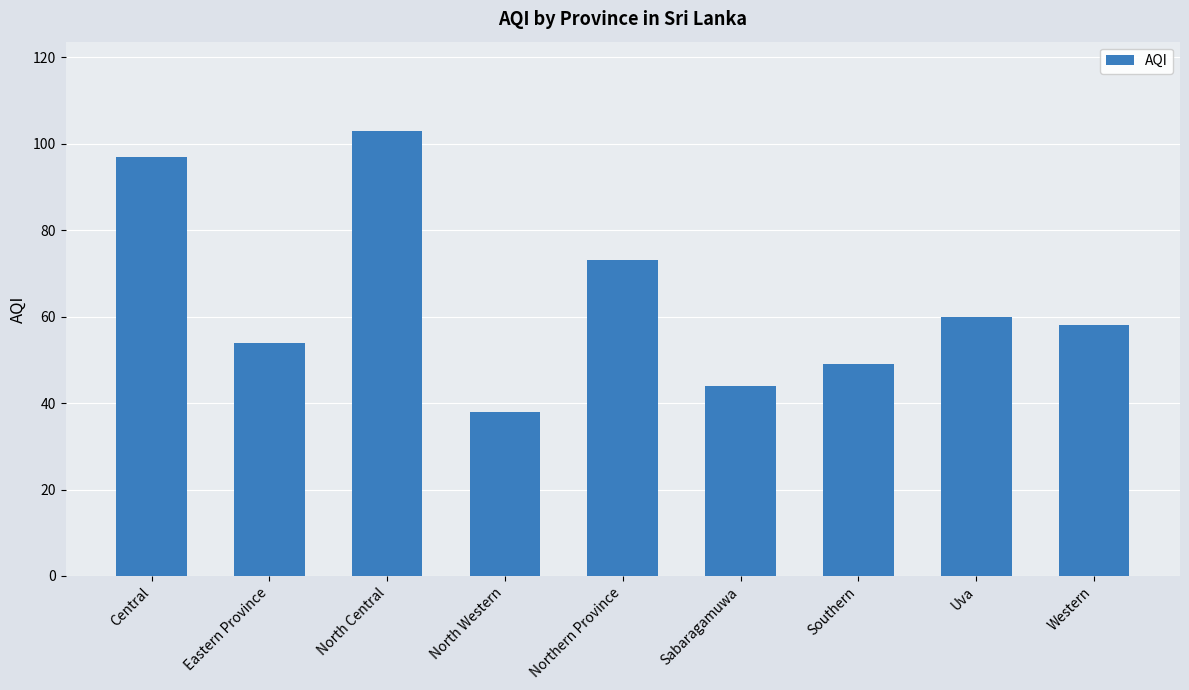

Which category has the highest value across all series?

North Central